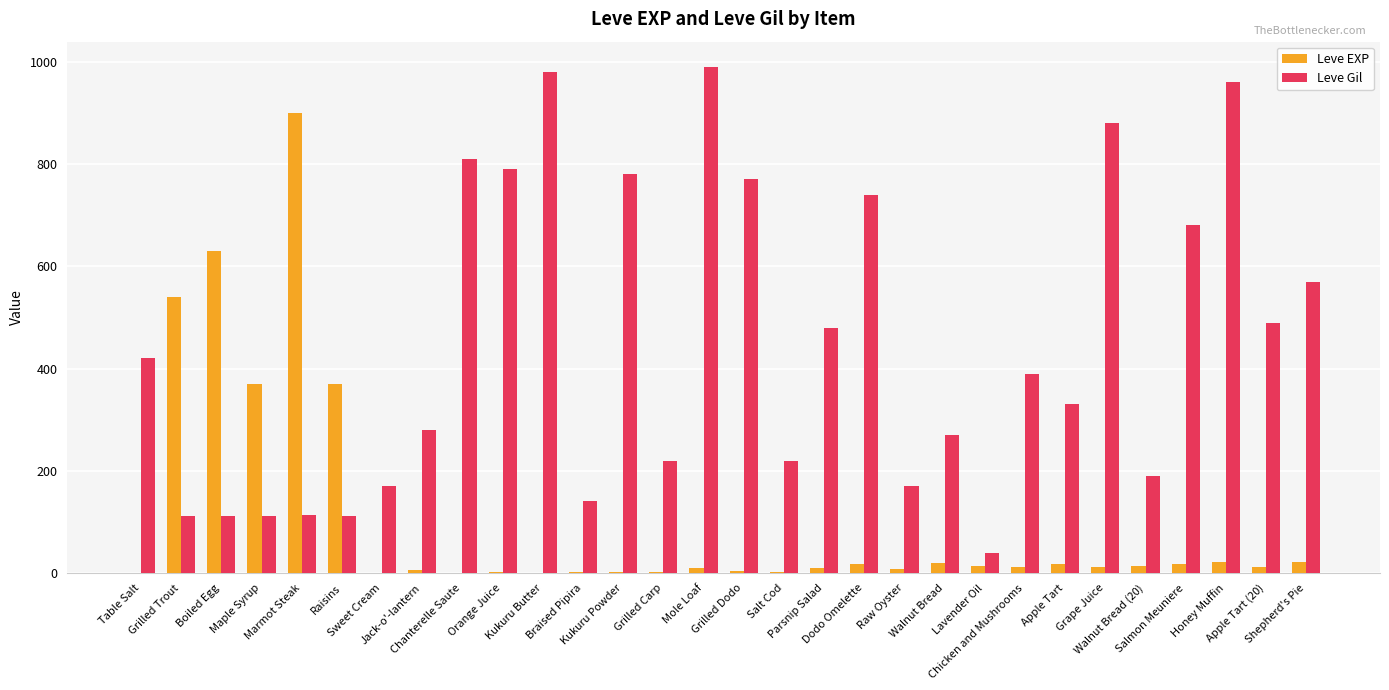

Which series has the largest total across all categories?

Leve Gil